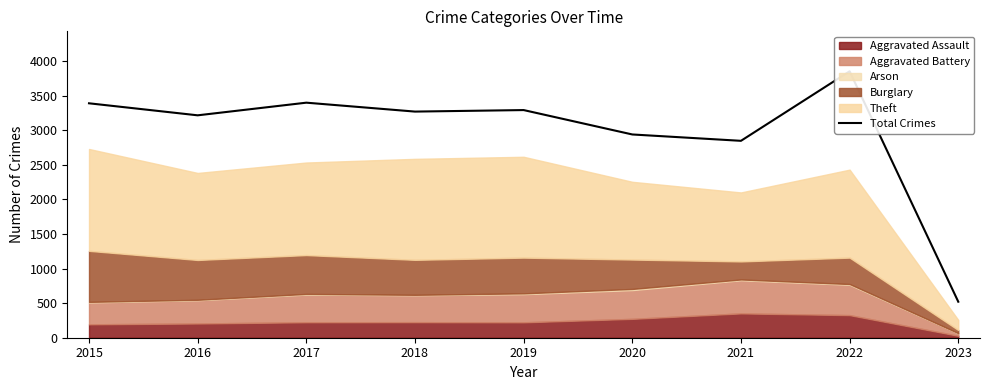

What is the difference between the second highest and second lowest values?

552